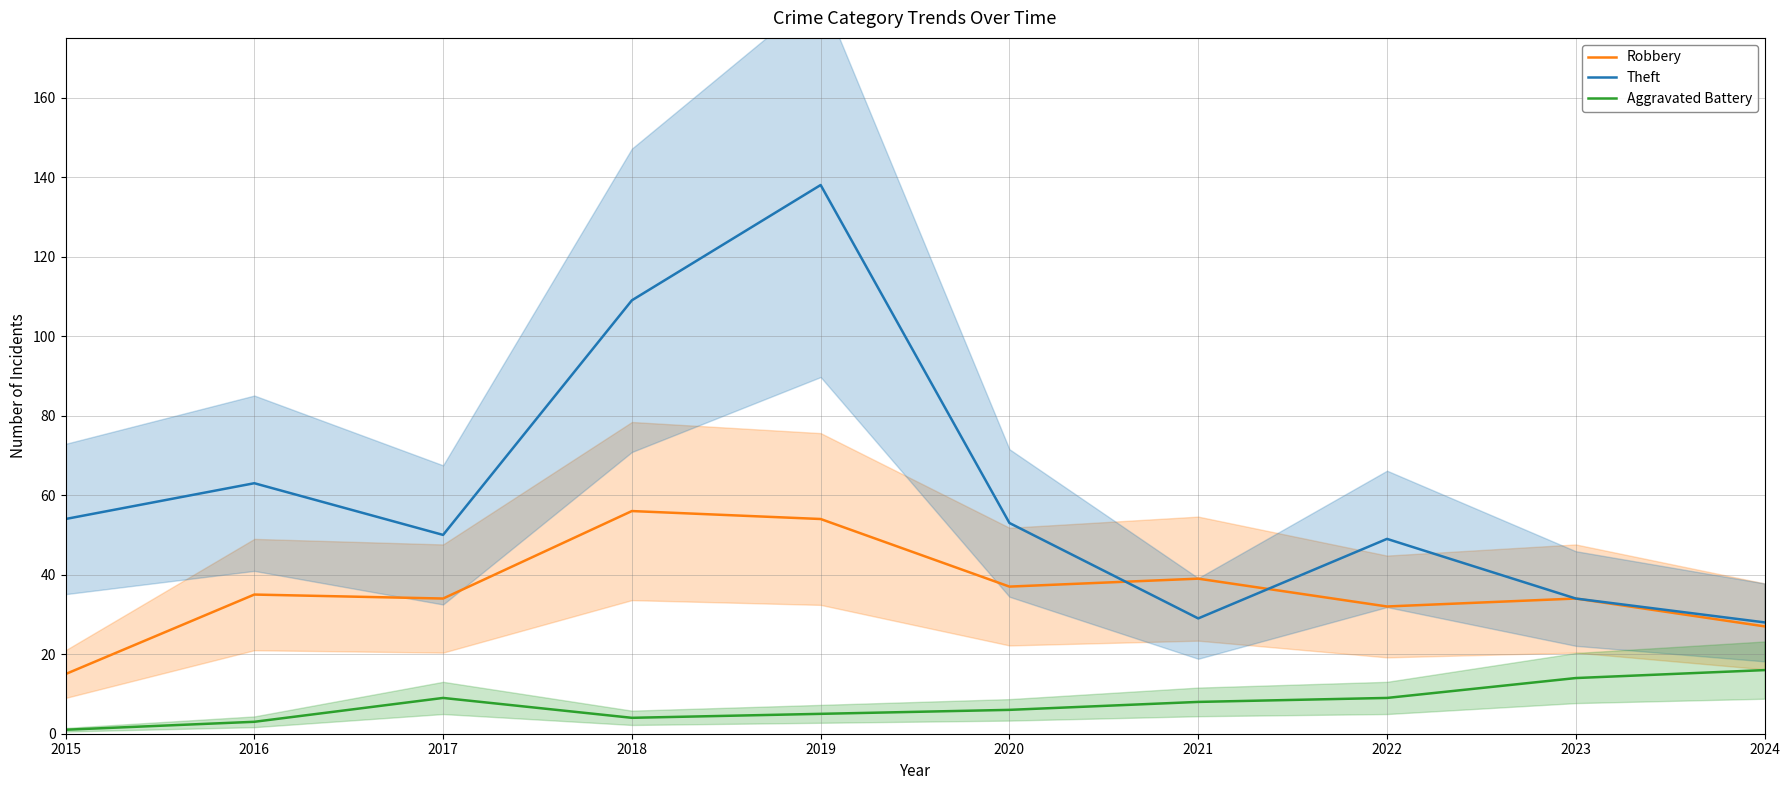

What are all the series names shown in the legend?

Robbery, Theft, Aggravated Battery